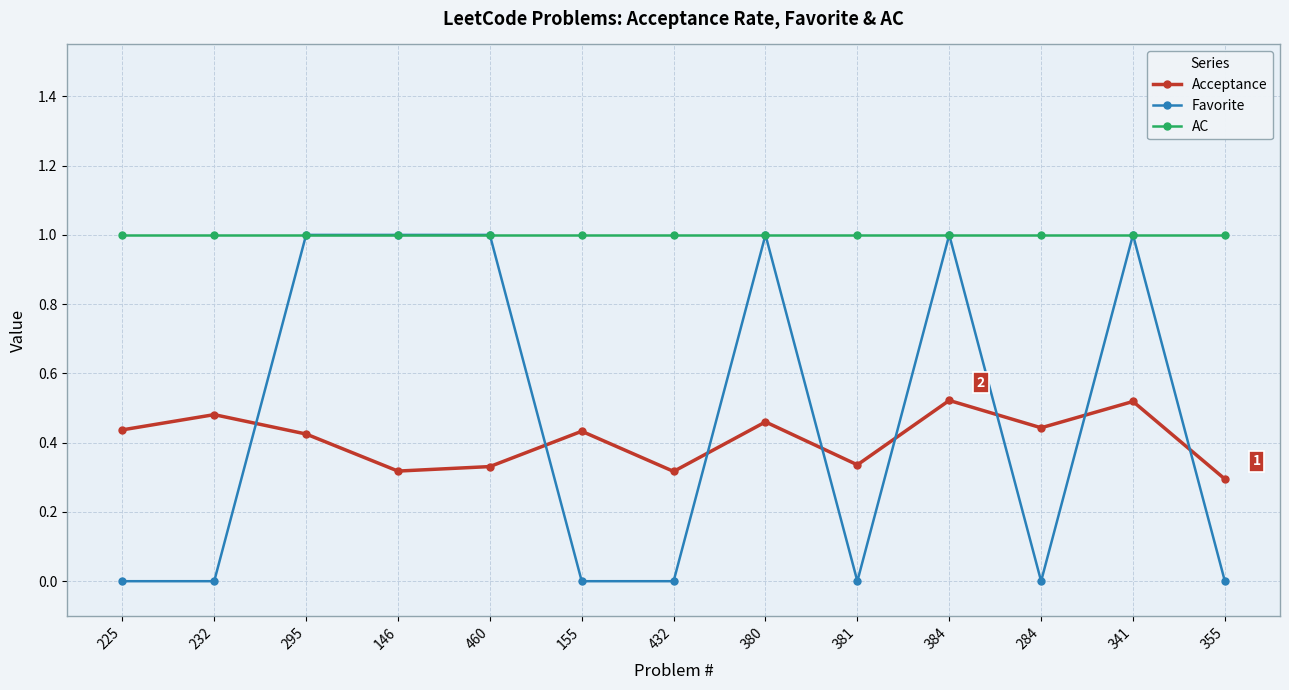

Is the value of AC at 355 greater than the value of Acceptance at 460?

Yes